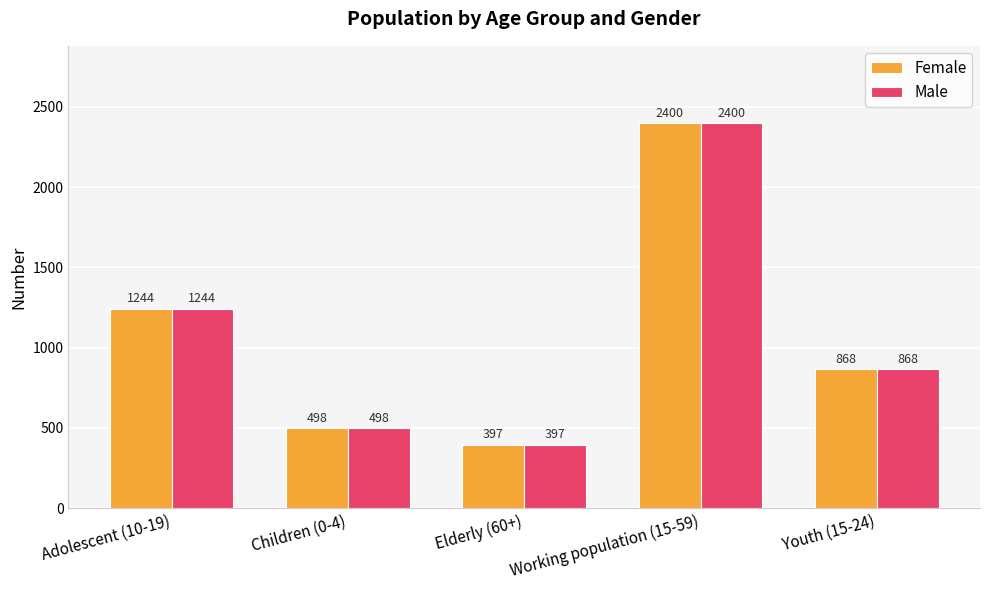

What value does the Female series have at Working population (15-59), to the nearest 100?

2400